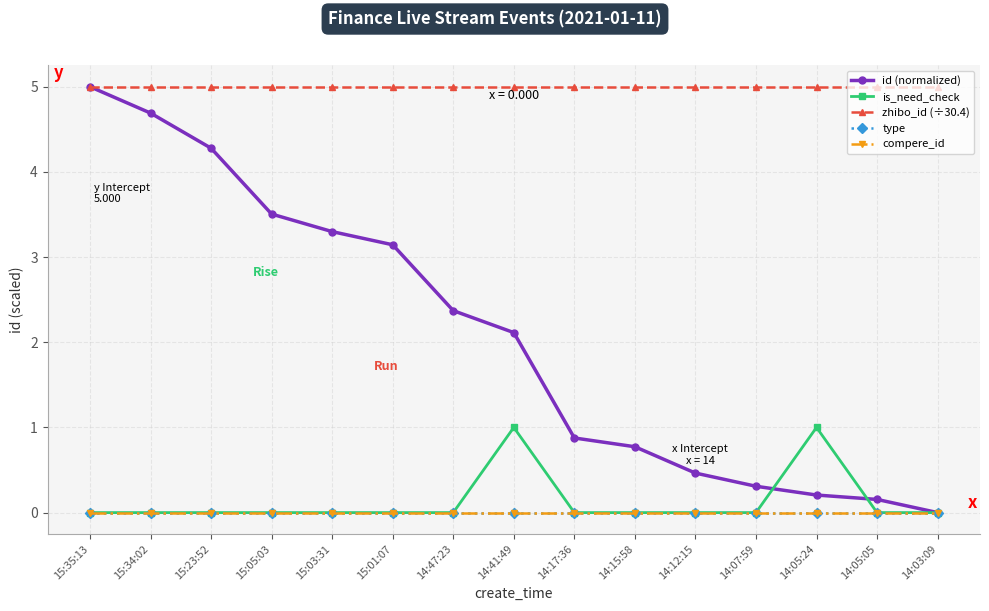

What is the difference between the highest and lowest values at 14:05:24?

5.0